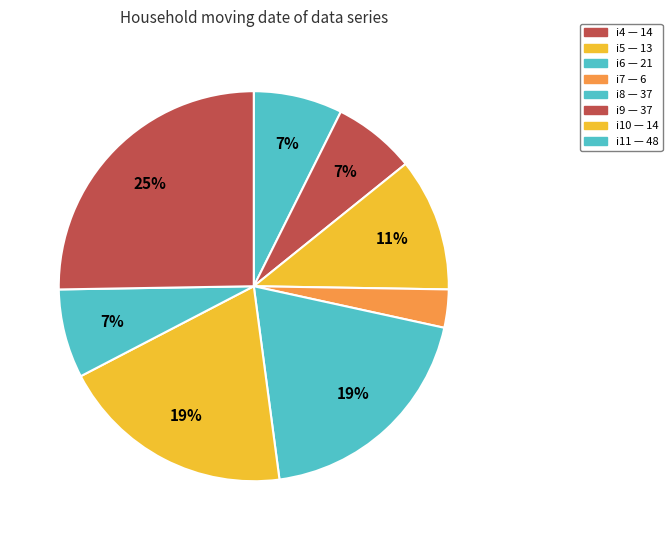

Does i11 represent more than half of the total?

No